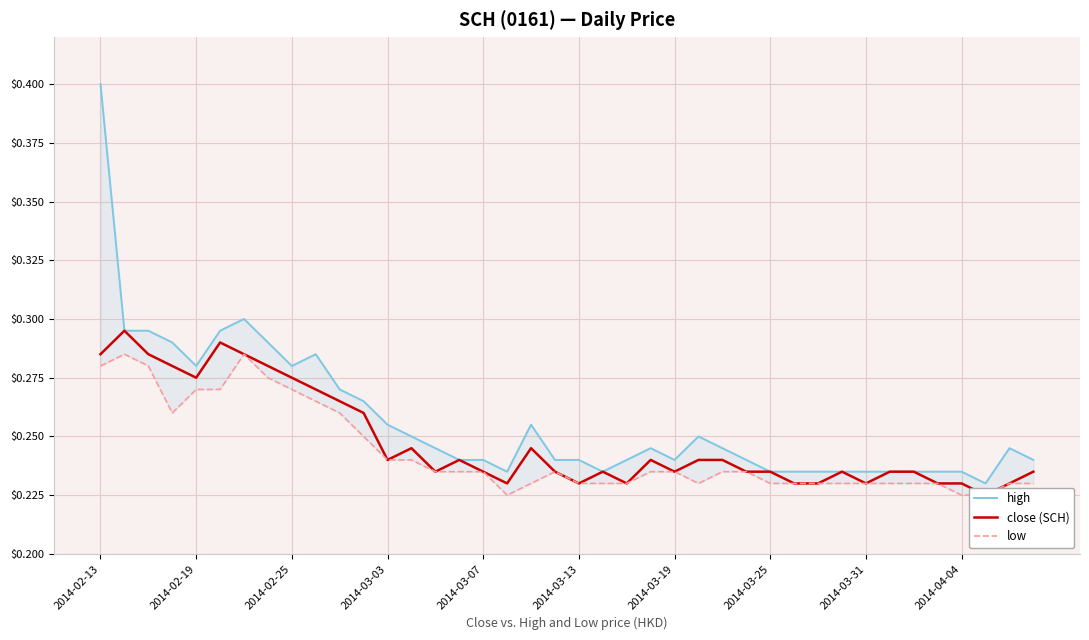

Which series has the largest range (max minus min)?

high